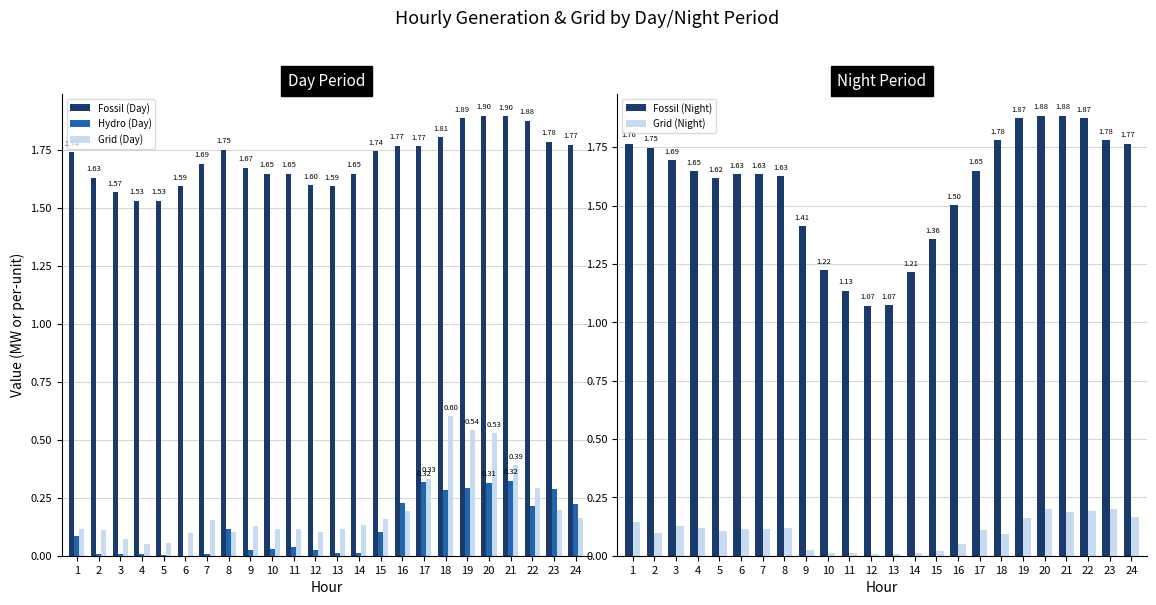

Which series changed the most between 14 and 21?

Fossil (Night)